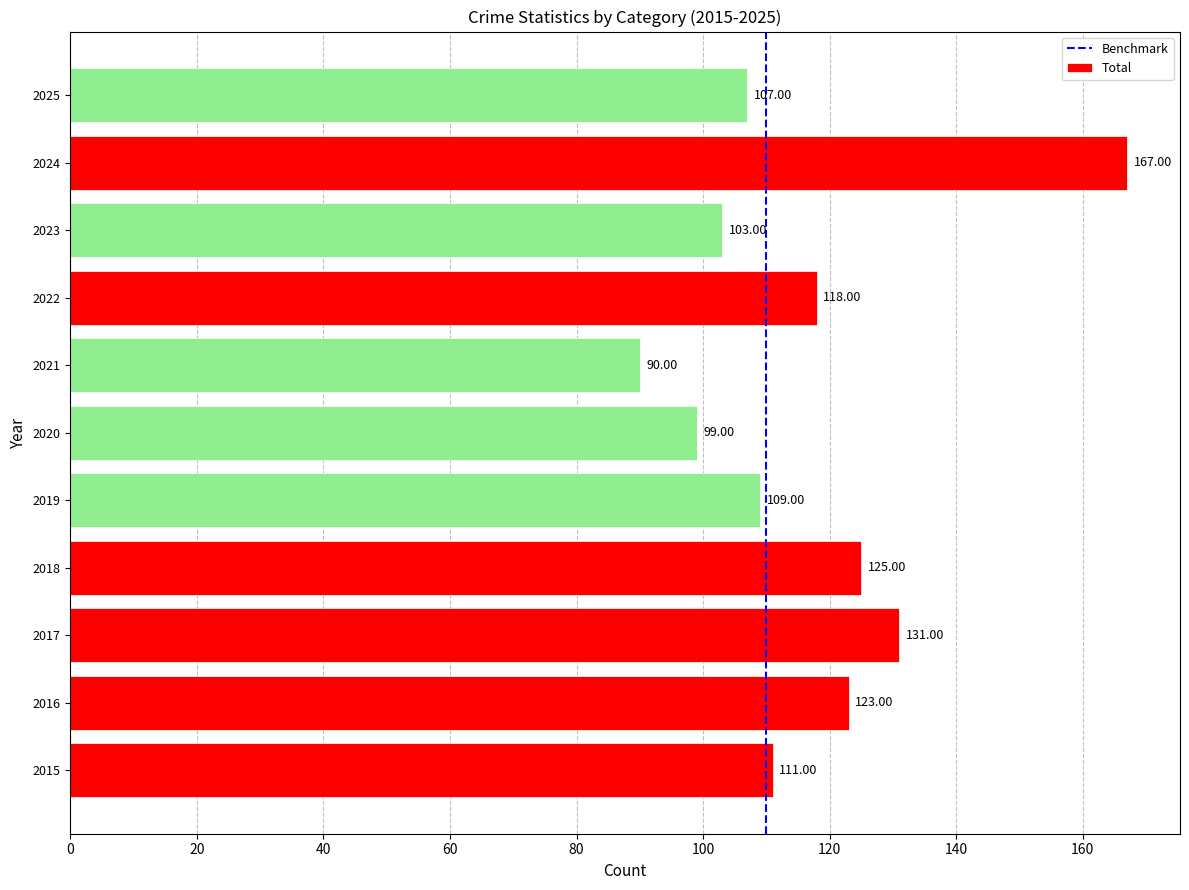

List the labels in order of value, smallest first.

2021, 2020, 2023, 2025, 2019, 2015, 2022, 2016, 2018, 2017, 2024